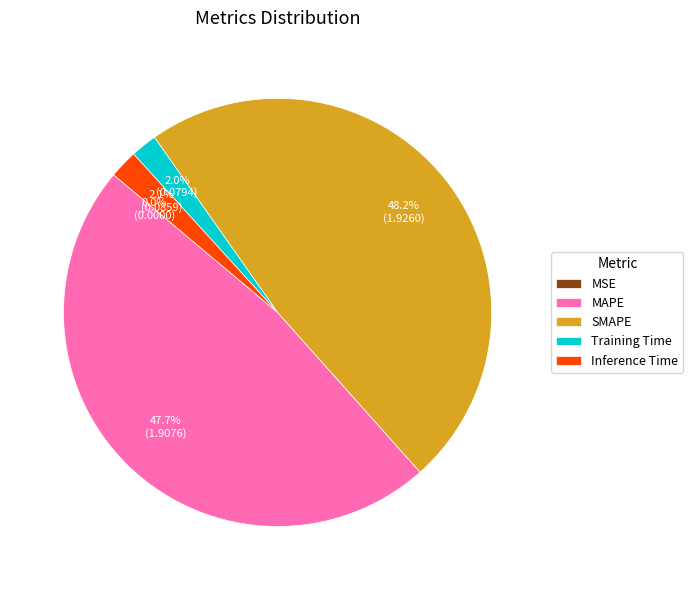

Count the number of slices in the pie.

5